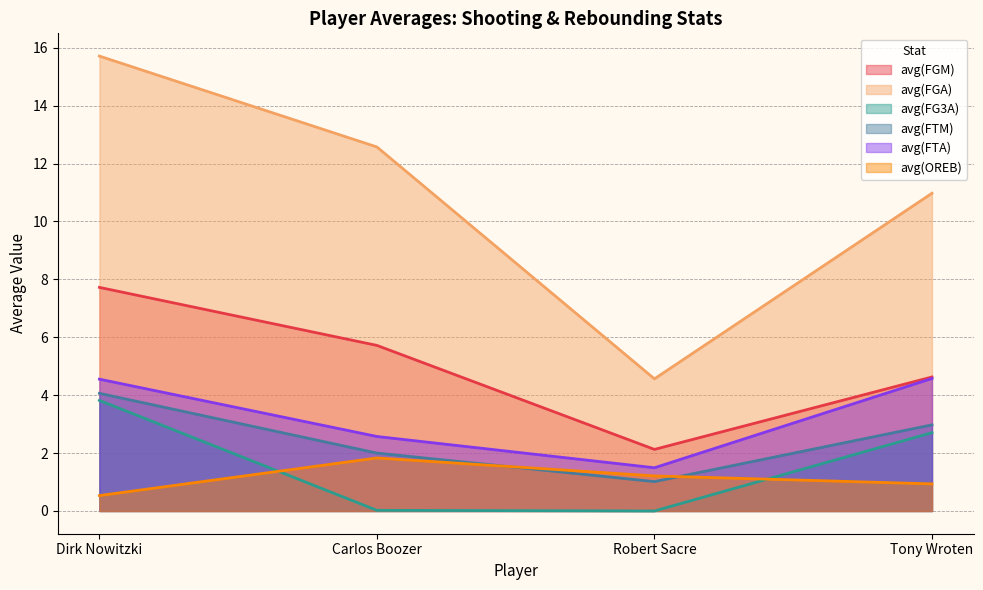

True or false: avg(FGM) and avg(OREB) cross at least once.

False